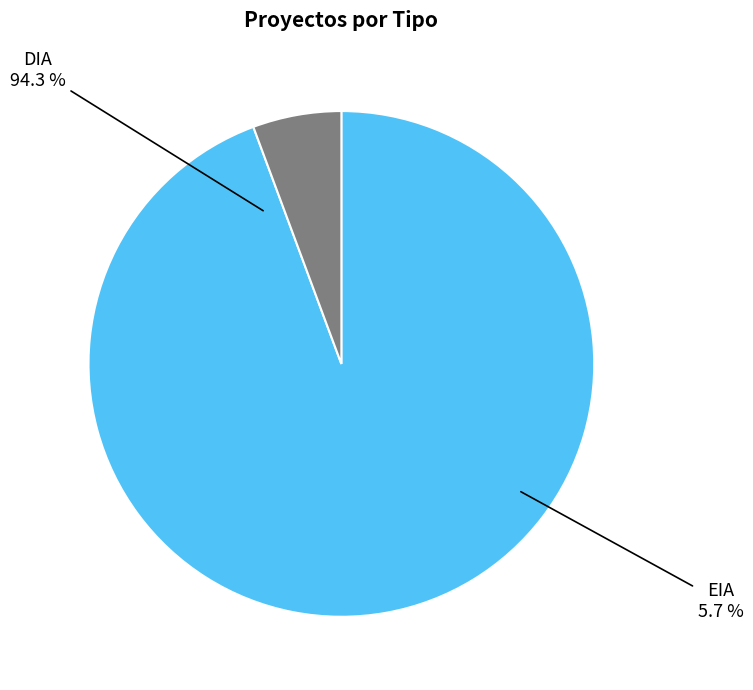

Which has a higher value, EIA or DIA?

DIA